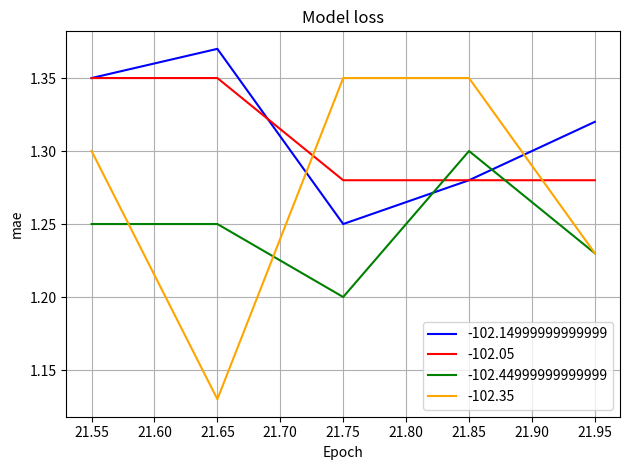

Between 21.65 and 21.95, which is larger?

21.65